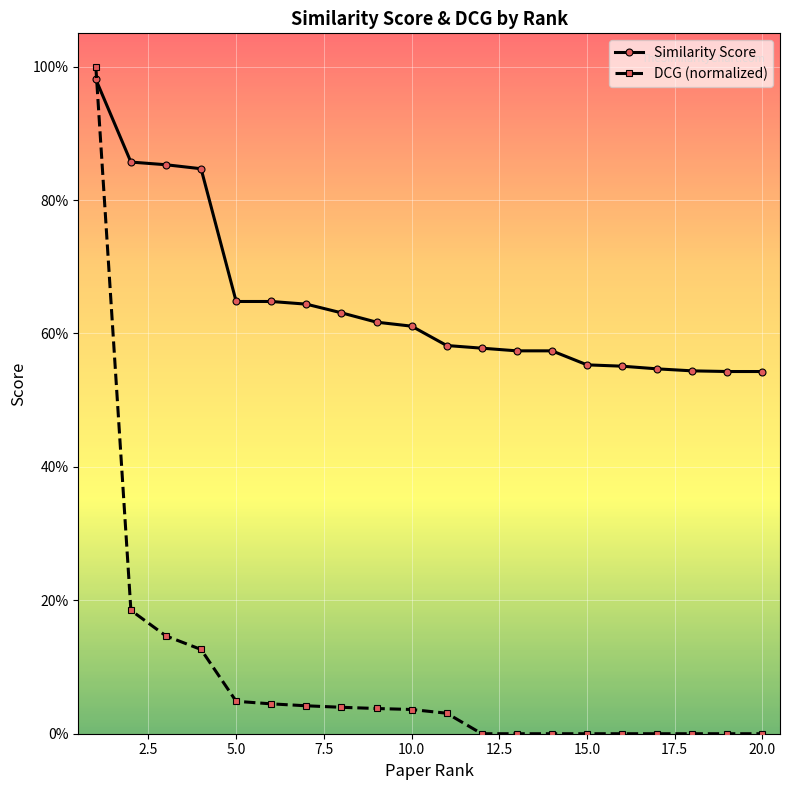

Which series has the largest range (max minus min)?

DCG (normalized)